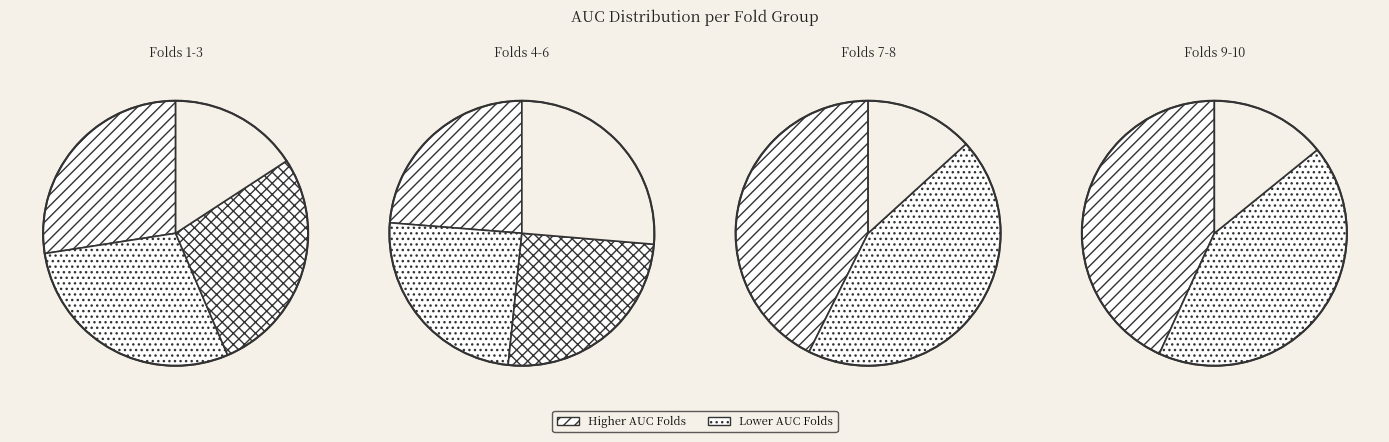

Combined, do Fold 5 and Fold 2 account for over 50%?

No